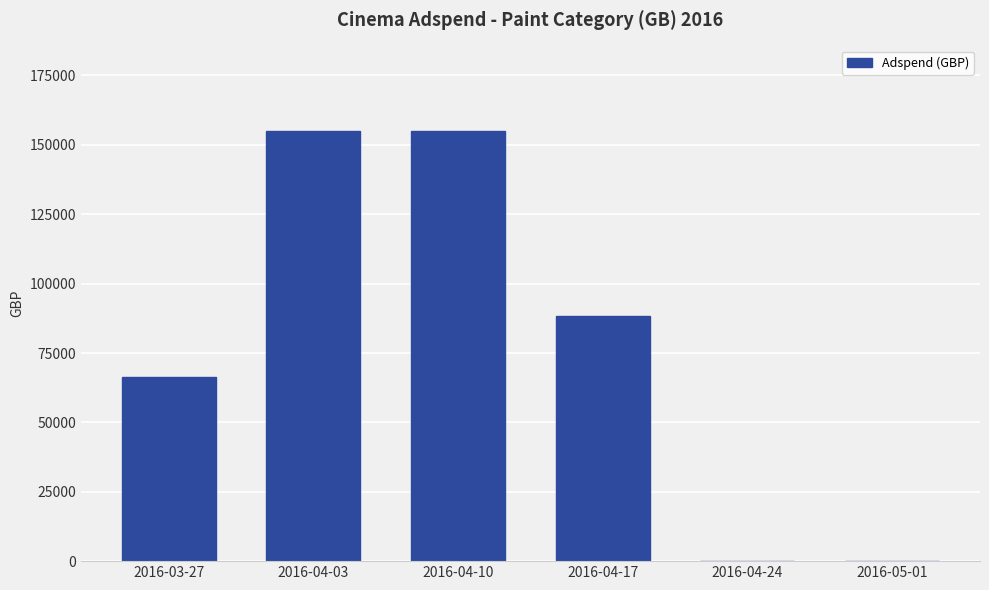

What is the change in value from 2016-03-27 to 2016-04-24?

-66376